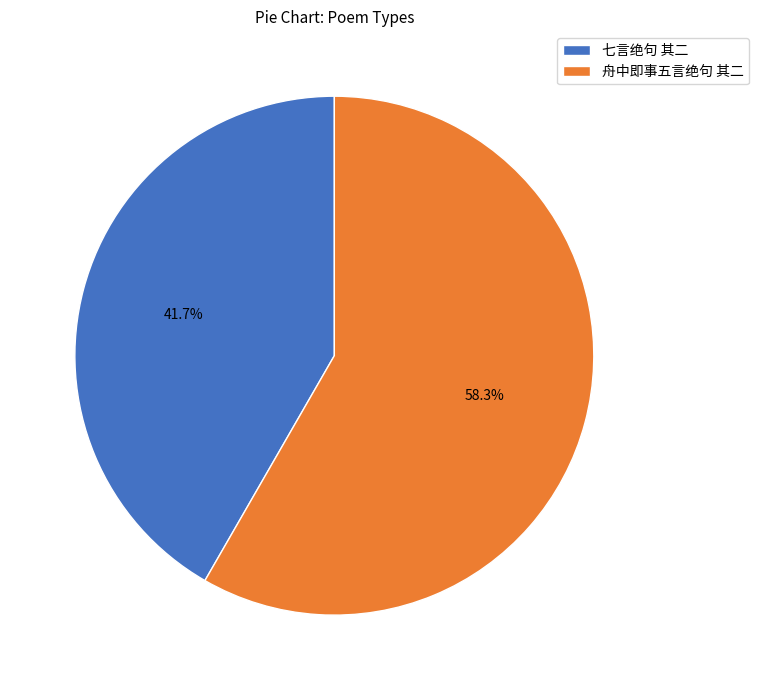

What percentage is the 七言绝句 其二 slice, to the nearest percent?

42%